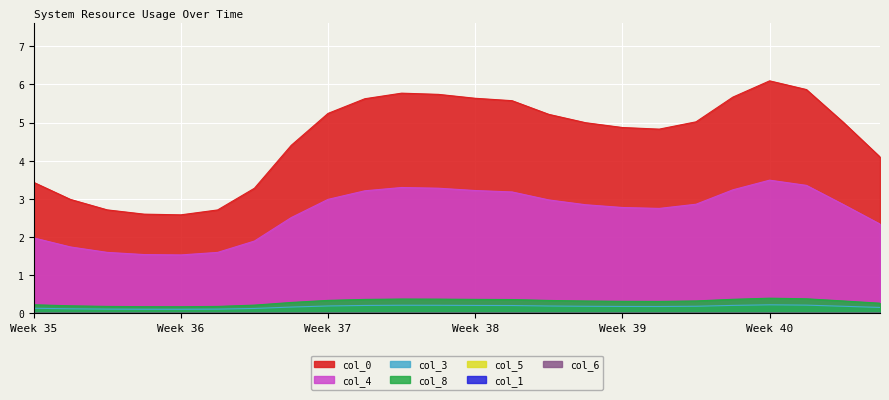

Where is the first local minimum for col_4?

Week 36